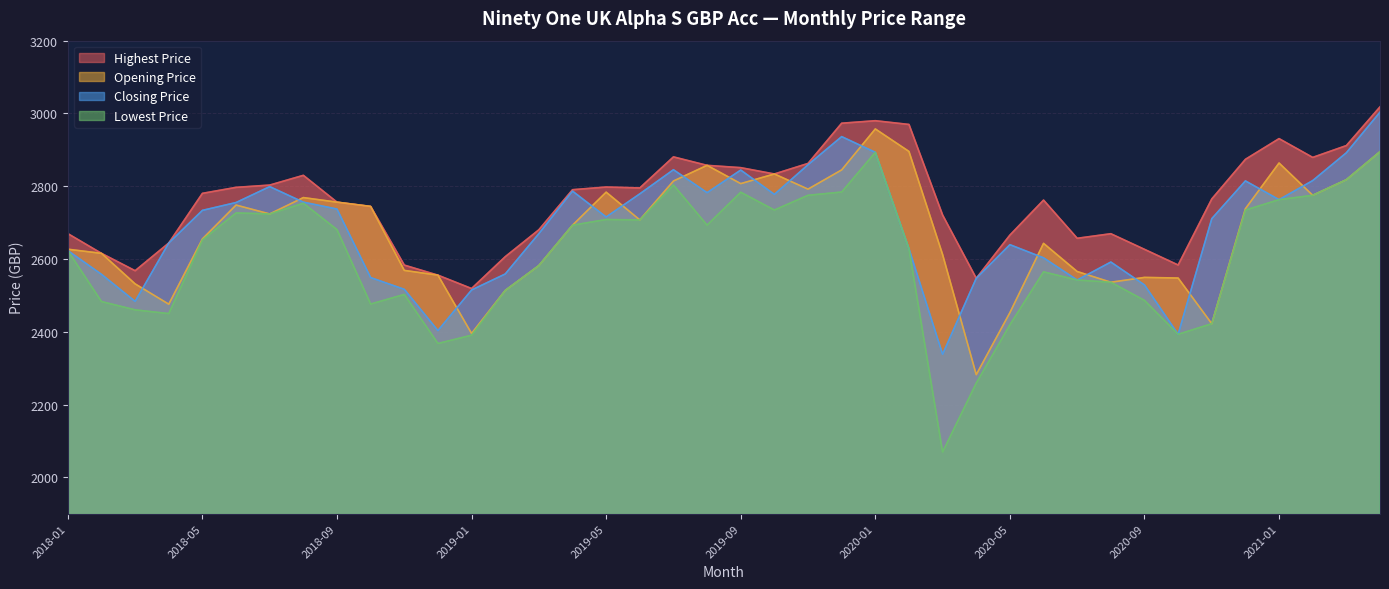

True or false: Lowest Price and Highest Price intersect in this chart.

False